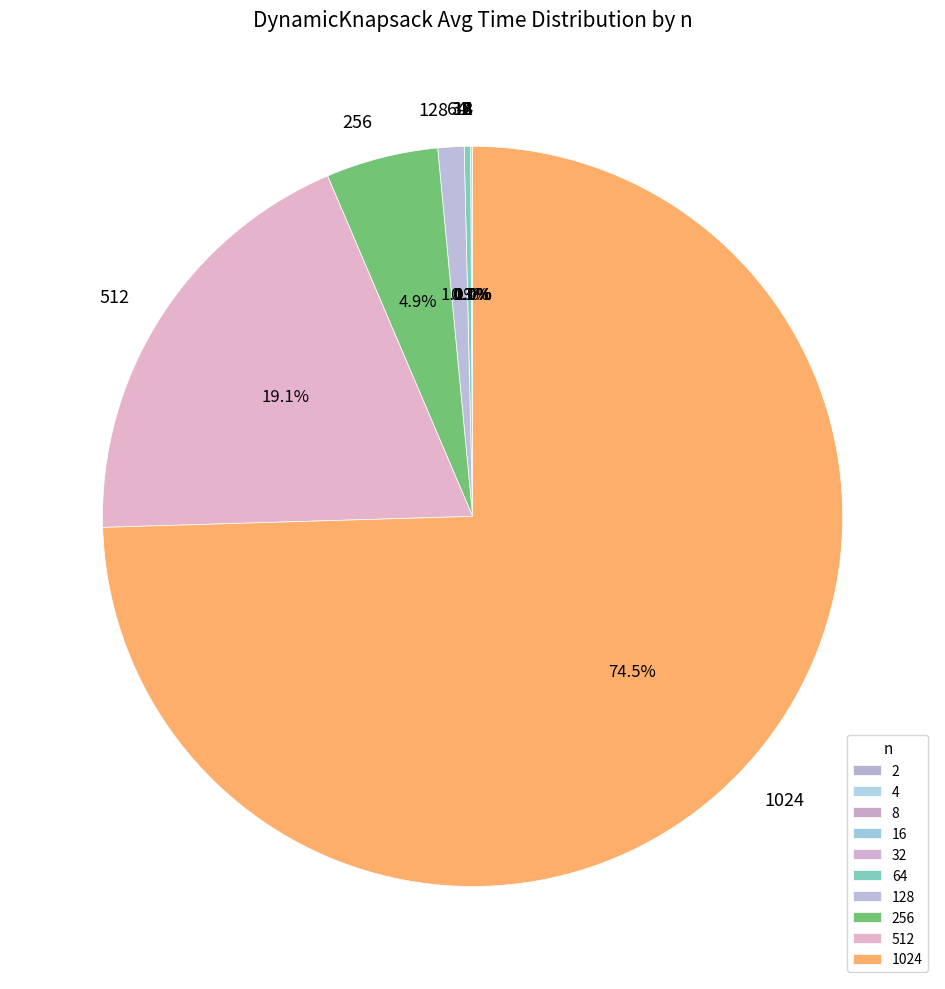

Does any single category account for the majority?

Yes